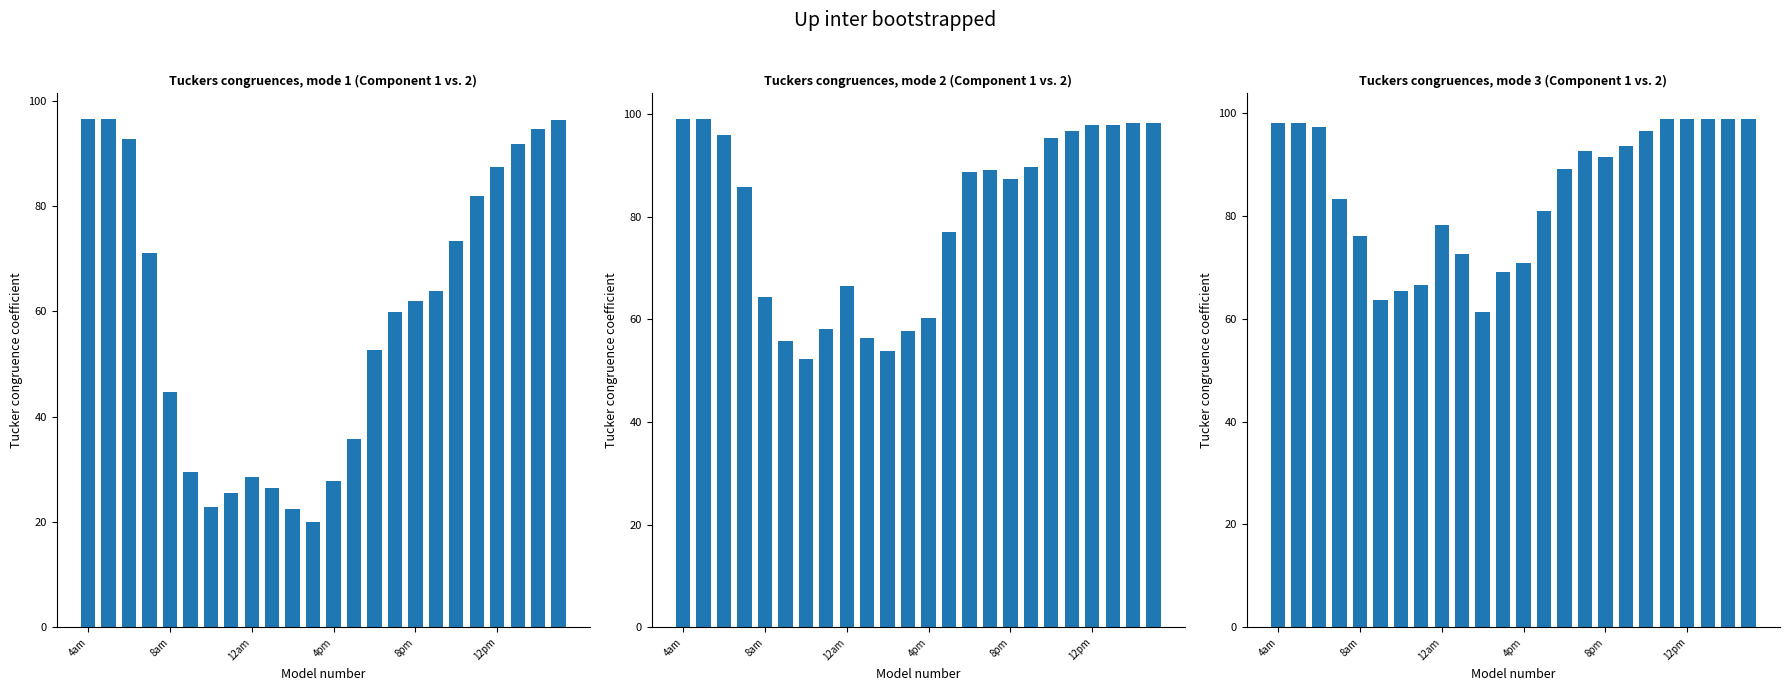

Reading right to left, extract all data points from this chart.

col_1: 96.4	94.7	91.8	87.4	81.8	73.4	63.9	61.9	59.8	52.7	35.8	27.8	20.0	22.5	26.4	28.6	25.4	22.9	29.5	44.8	71.1	92.7	96.5	96.5
col_4: 98.3	98.3	97.9	97.9	96.7	95.3	89.7	87.3	89.2	88.8	77.0	60.3	57.8	53.9	56.4	66.5	58.1	52.3	55.8	64.3	85.8	96.0	99.1	99.1
col_6: 98.9	98.9	98.9	98.8	98.8	96.5	93.7	91.5	92.6	89.2	81.0	70.9	69.2	61.4	72.6	78.2	66.5	65.5	63.7	76.1	83.2	97.3	98.1	98.1